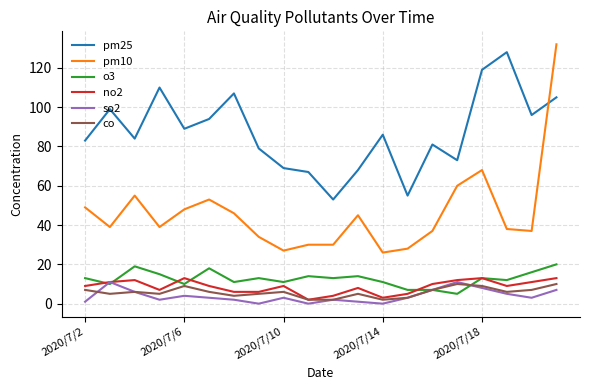

True or false: pm10 and so2 cross at least once.

False